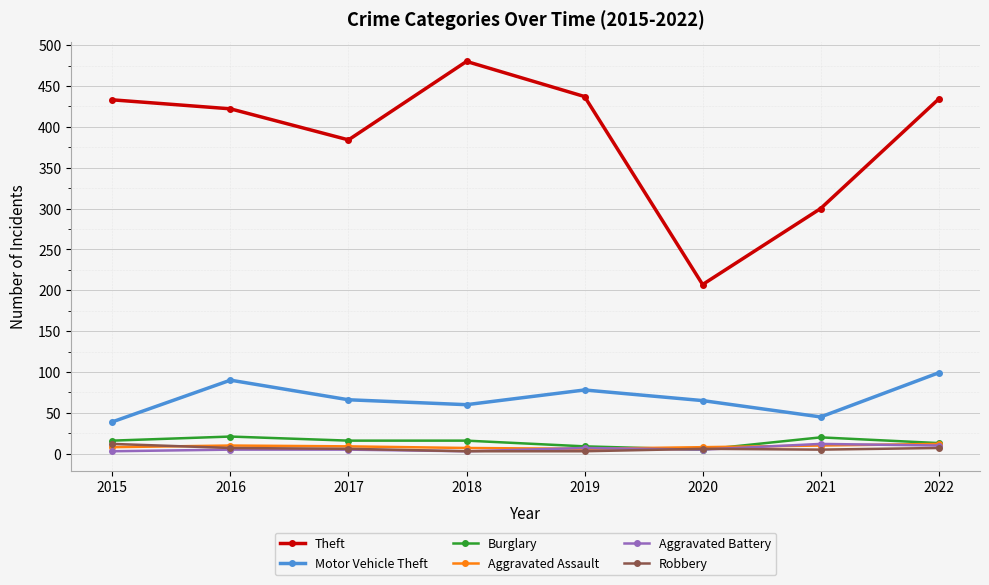

Which series has the largest total across all categories?

Theft